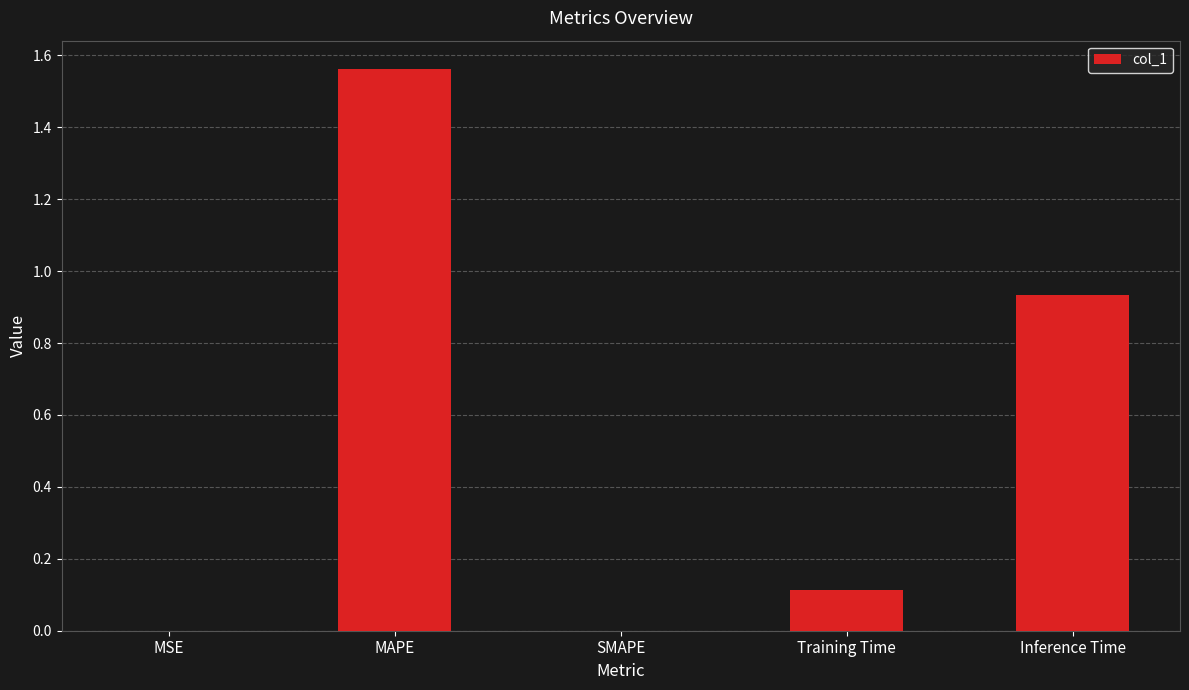

Are the bars horizontal?

No